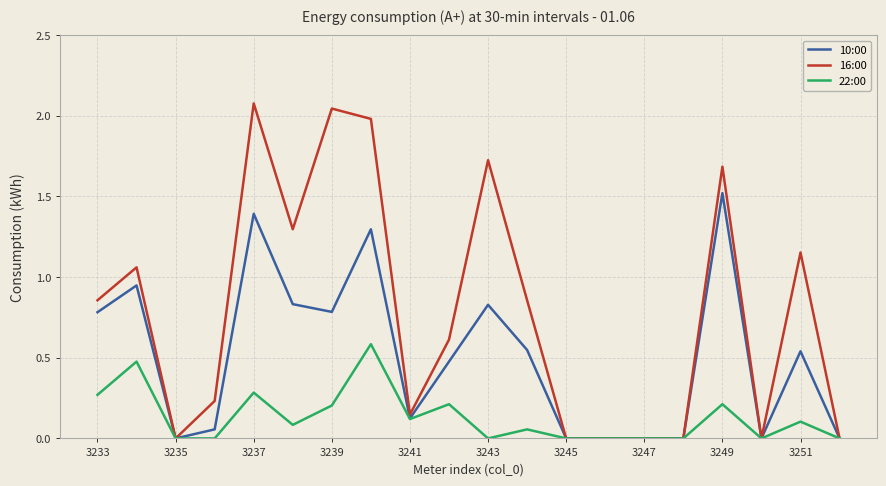

What is the maximum value for 16:00?

2.1